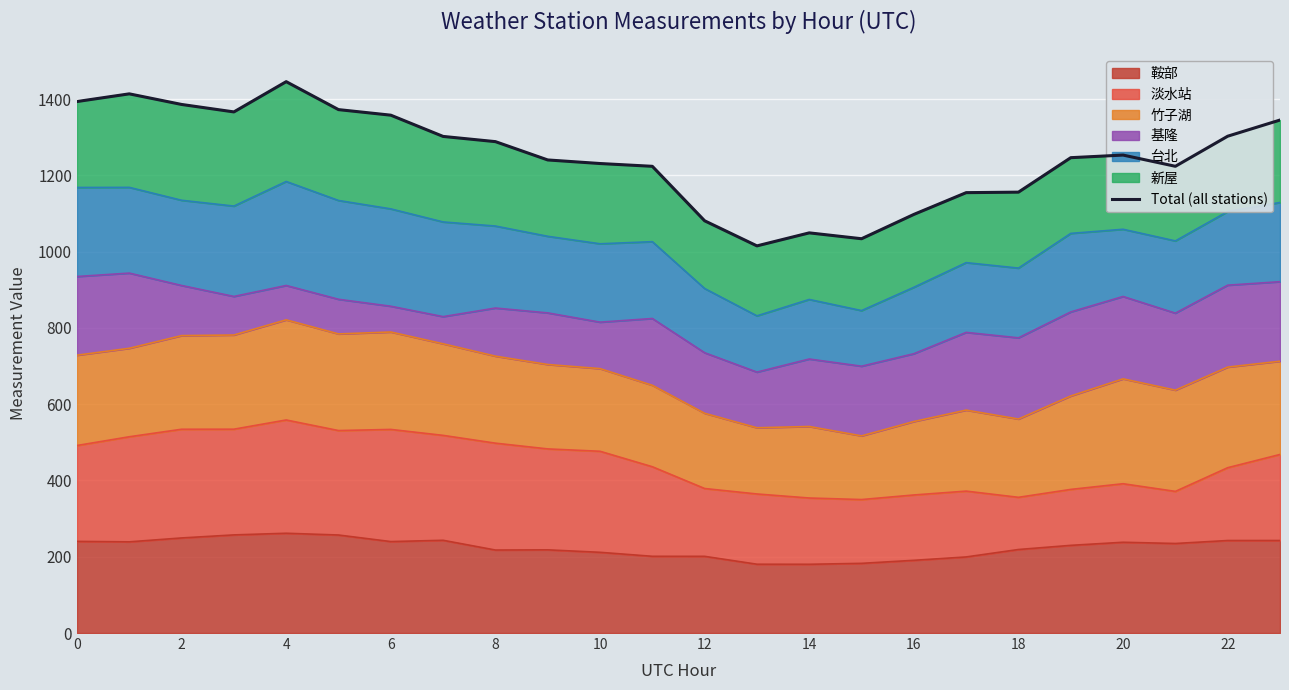

Approximately how many times larger is the value at 16 compared to 17?

1.0